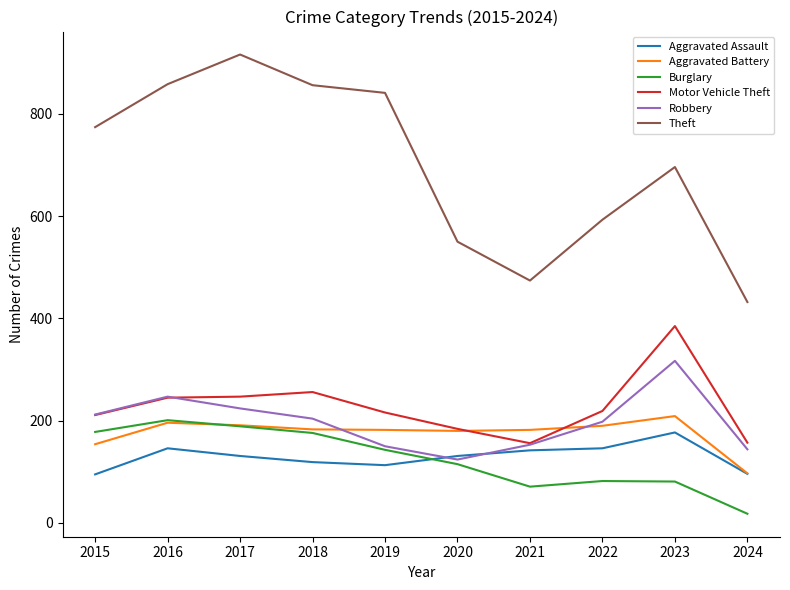

Is the value of Aggravated Assault at 2020 greater than the value of Theft at 2022?

No